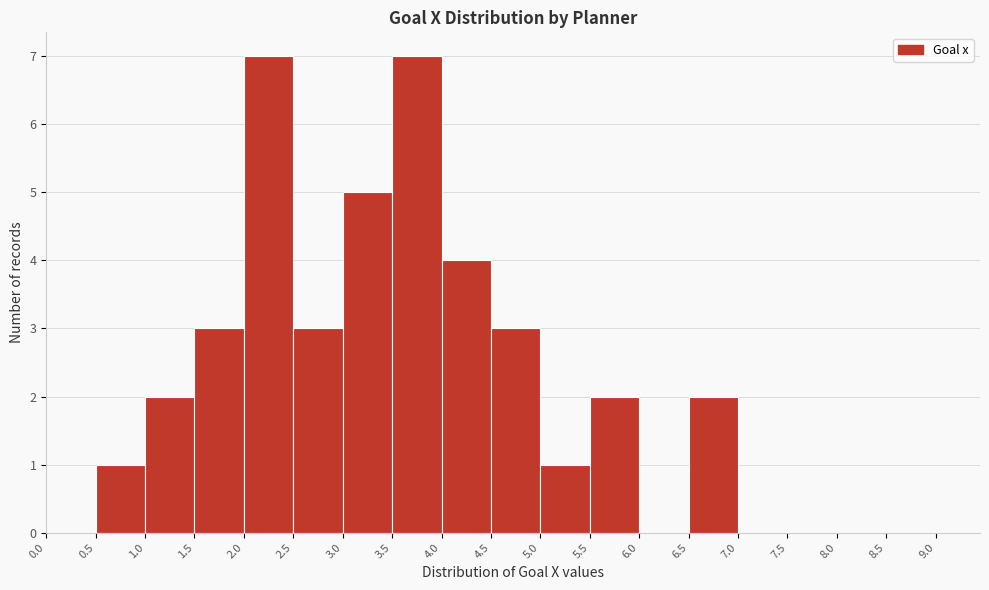

Reading left to right, list every bar in this chart as the range it spans on the x-axis followed by its height. The values are not printed on the chart, so give them approximately, as read against the axis.

0.0 to 0.5: 0
0.5 to 1.0: 1
1.0 to 1.5: 2
1.5 to 2.0: 3
2.0 to 2.5: 7
2.5 to 3.0: 3
3.0 to 3.5: 5
3.5 to 4.0: 7
4.0 to 4.5: 4
4.5 to 5.0: 3
5.0 to 5.5: 1
5.5 to 6.0: 2
6.0 to 6.5: 0
6.5 to 7.0: 2
7.0 to 7.5: 0
7.5 to 8.0: 0
8.0 to 8.5: 0
8.5 to 9.0: 0